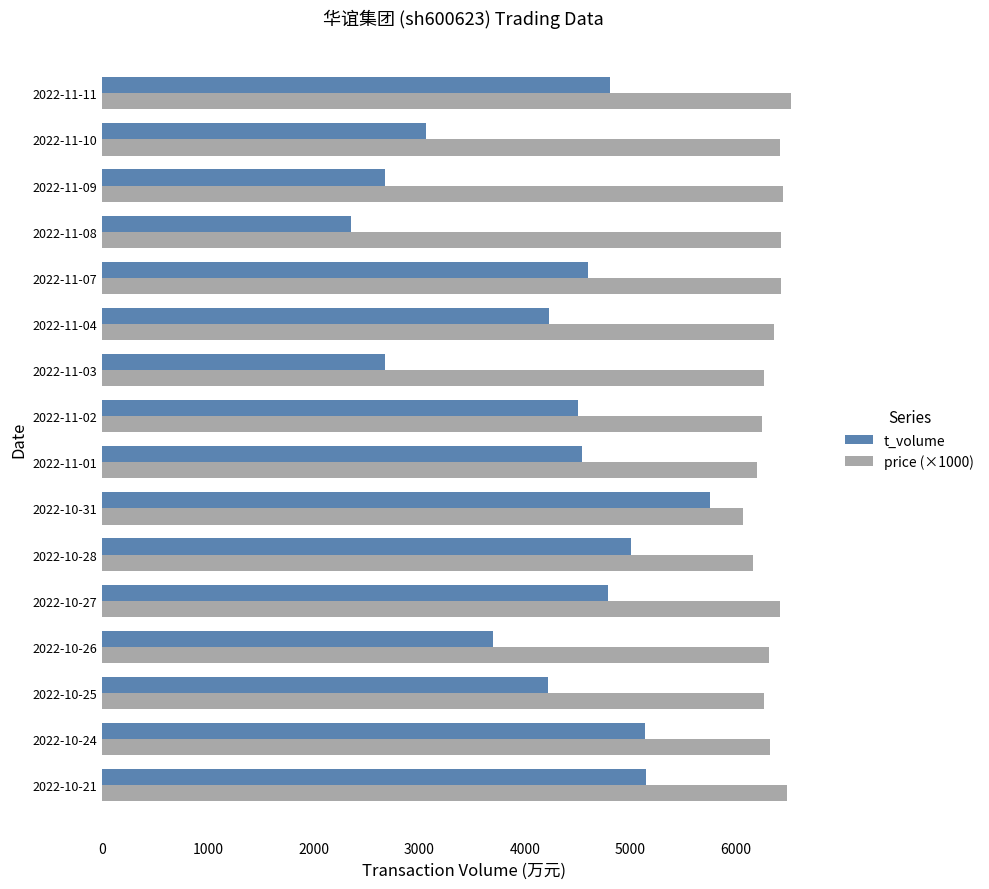

Rank the series at 2022-11-11 from highest to lowest value.

price (×1000), t_volume